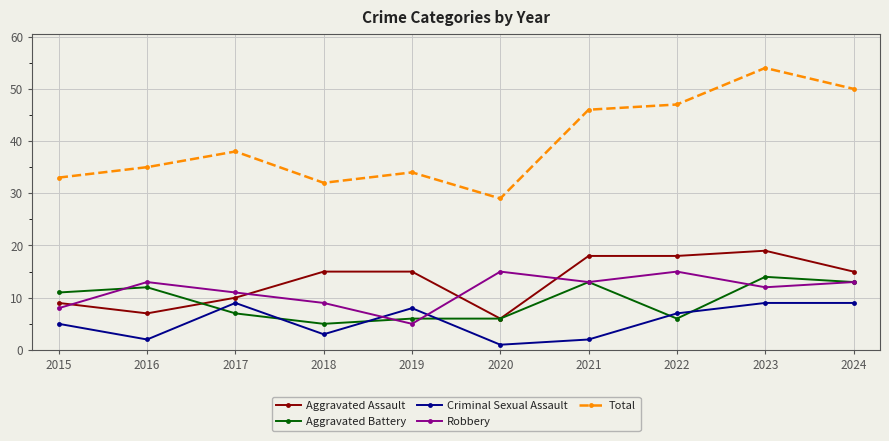

What is the difference between the Aggravated Battery values at 2023 and 2024?

1